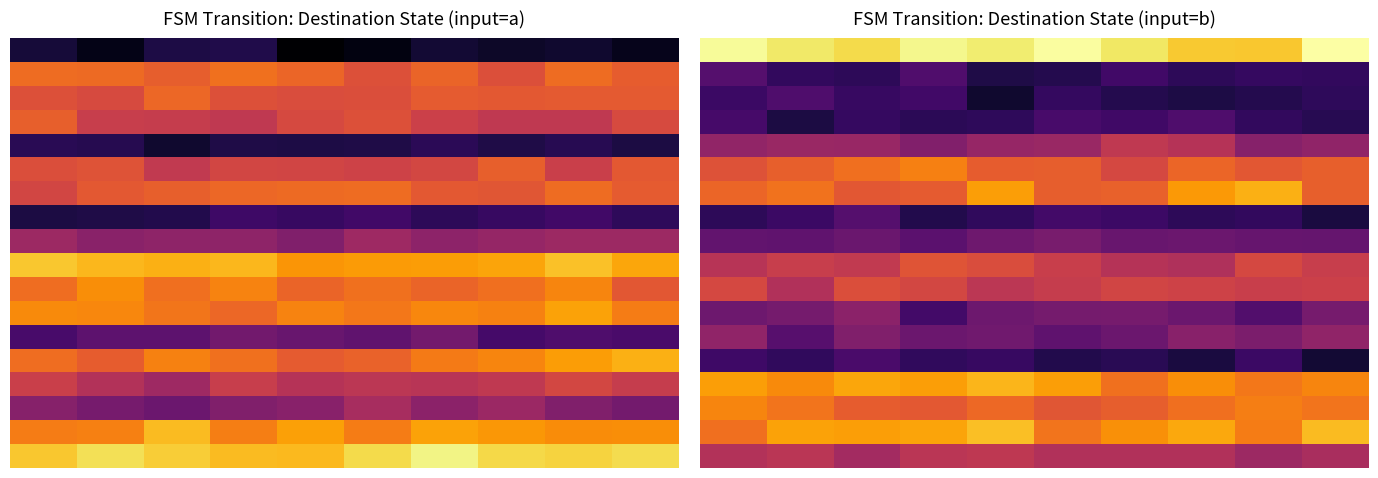

What is the difference between the second highest and second lowest values in the 2 series?

2.8